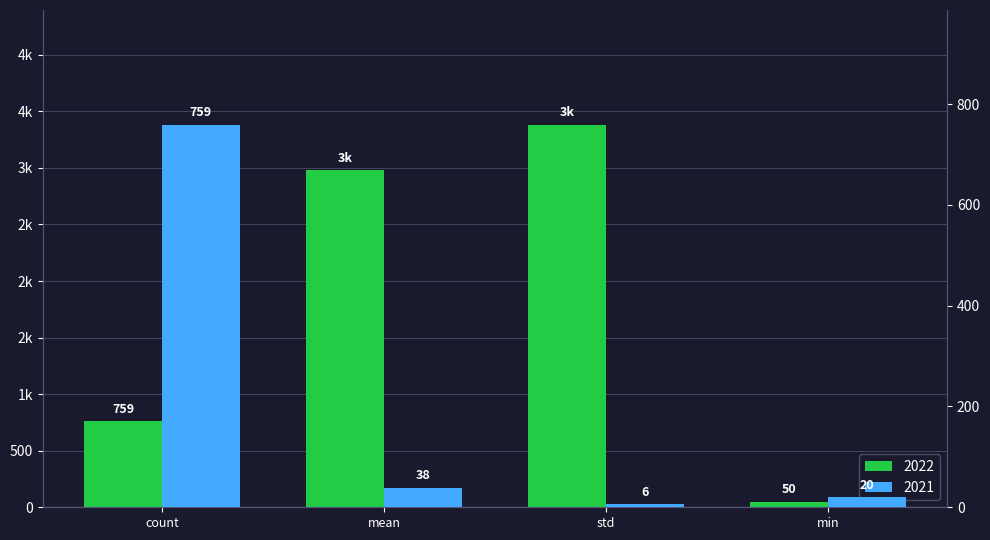

Where does the 2021 series first go above 38?

count